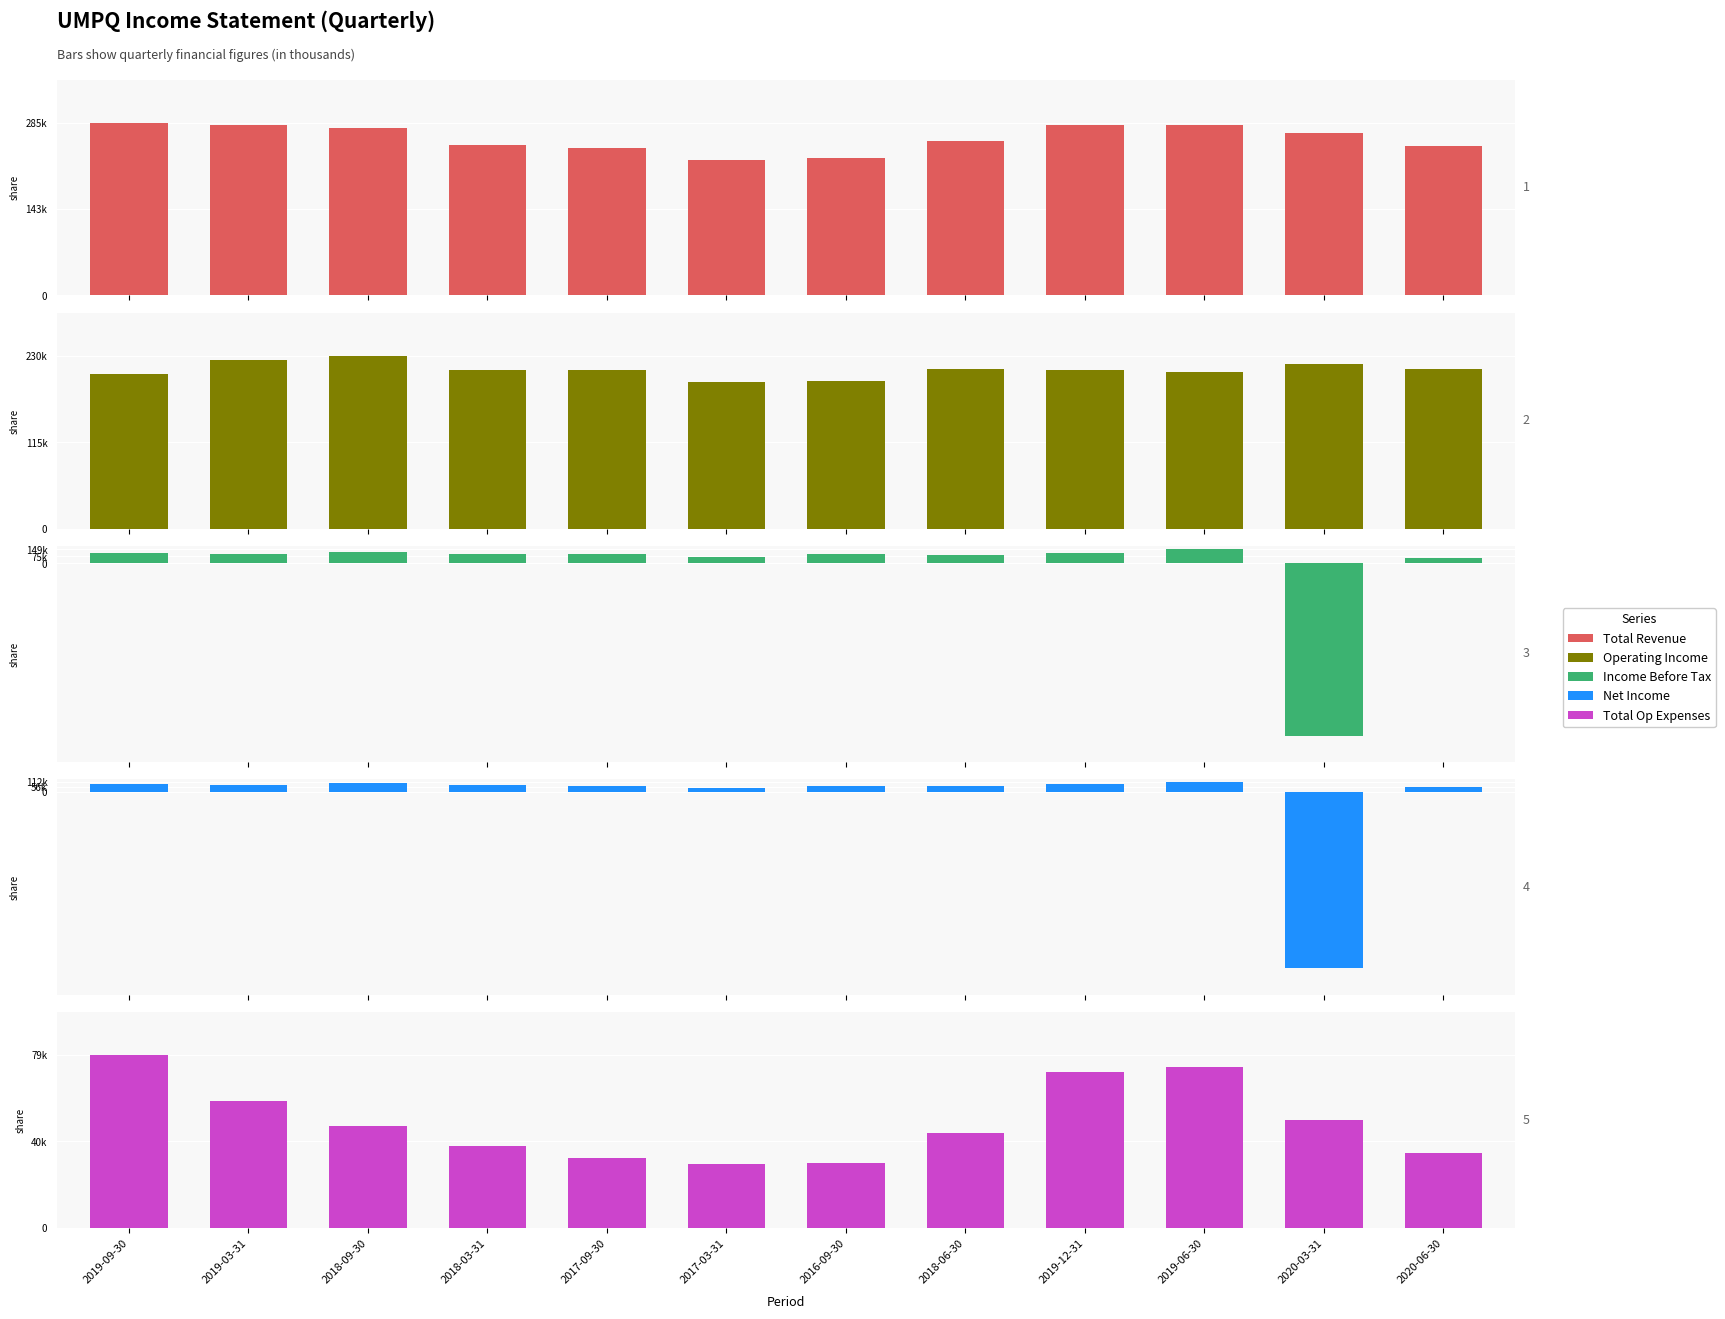

Count the number of categories in the chart.

12